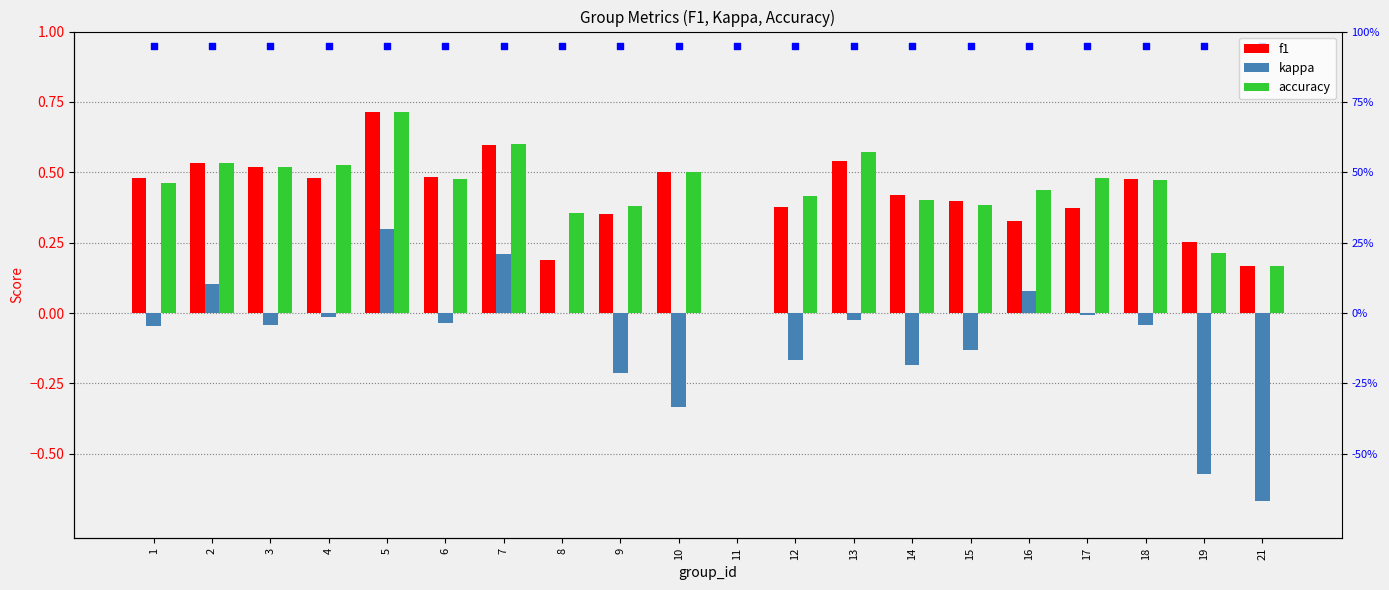

At how many categories does at least one series exceed 0?

19